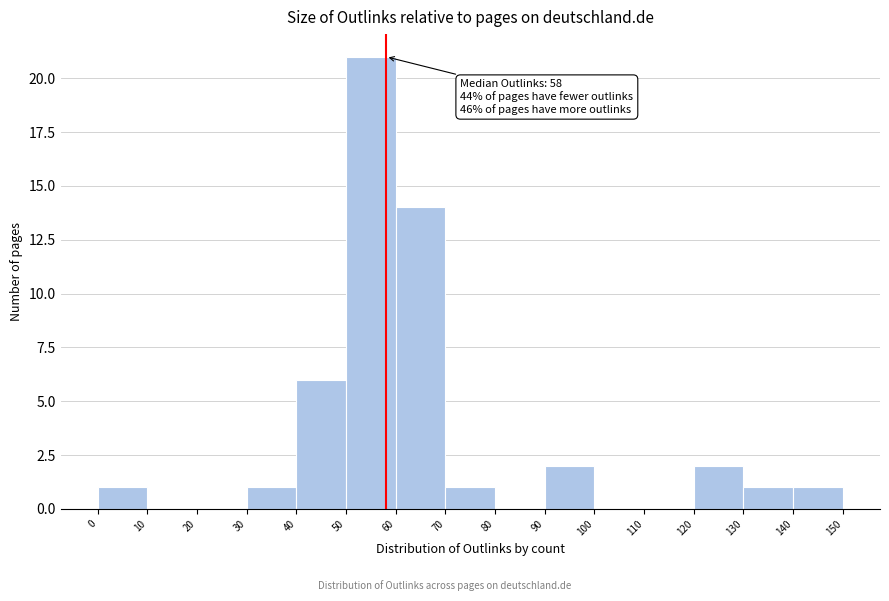

Over which range of the x-axis is the bar tallest?

50 to 60